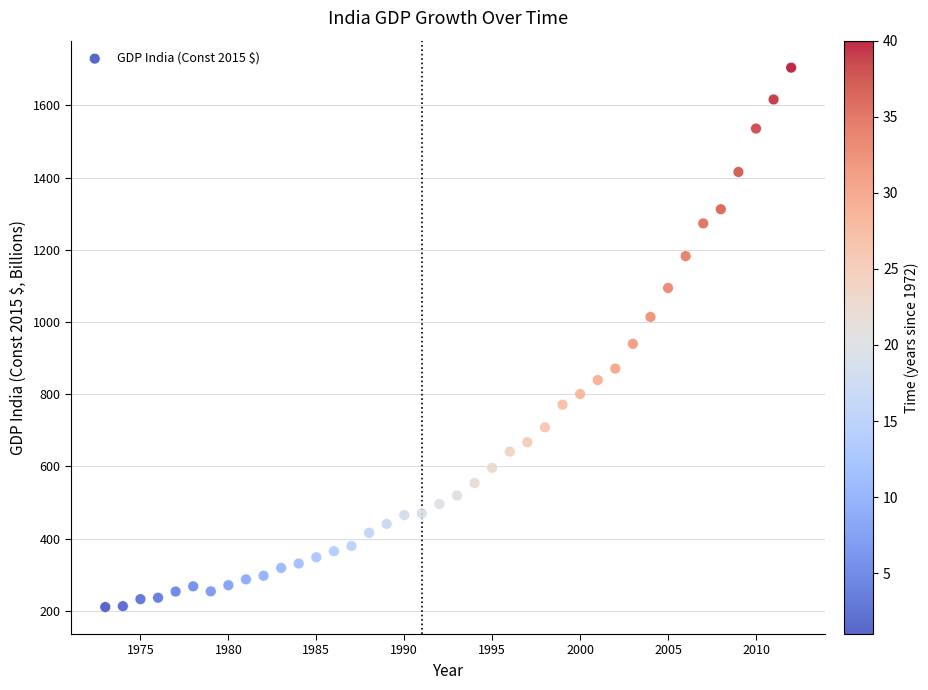

What is the range of Y values (max minus min)?

1494.2